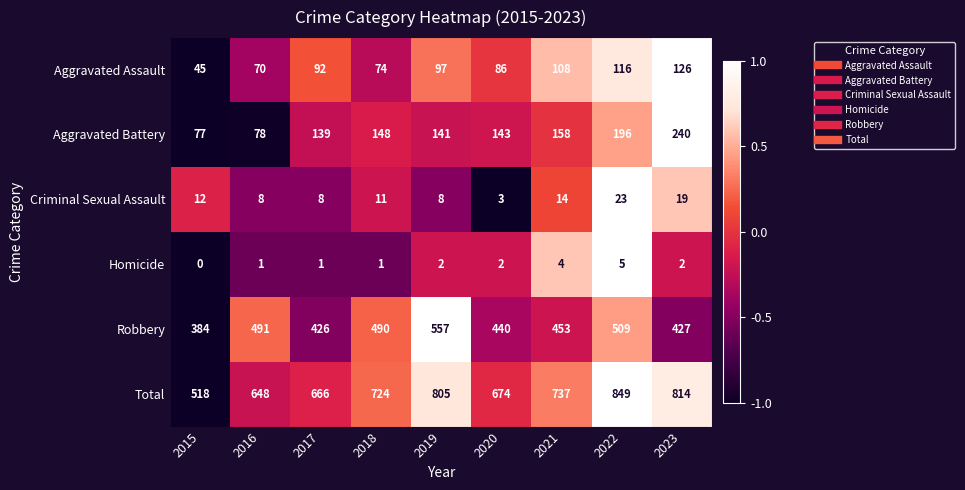

Which series has the widest spread of values?

Total